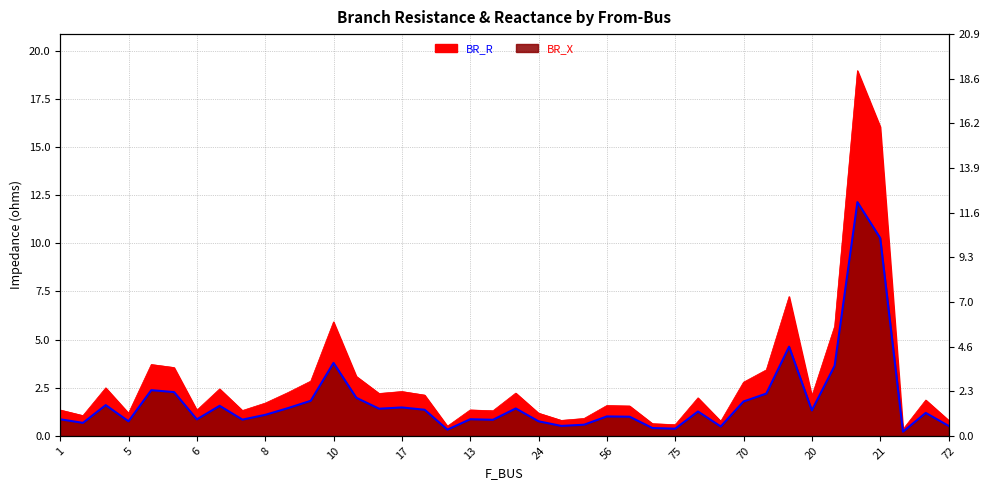

True or false: BR_R has a value of 0.9 at 13.

True